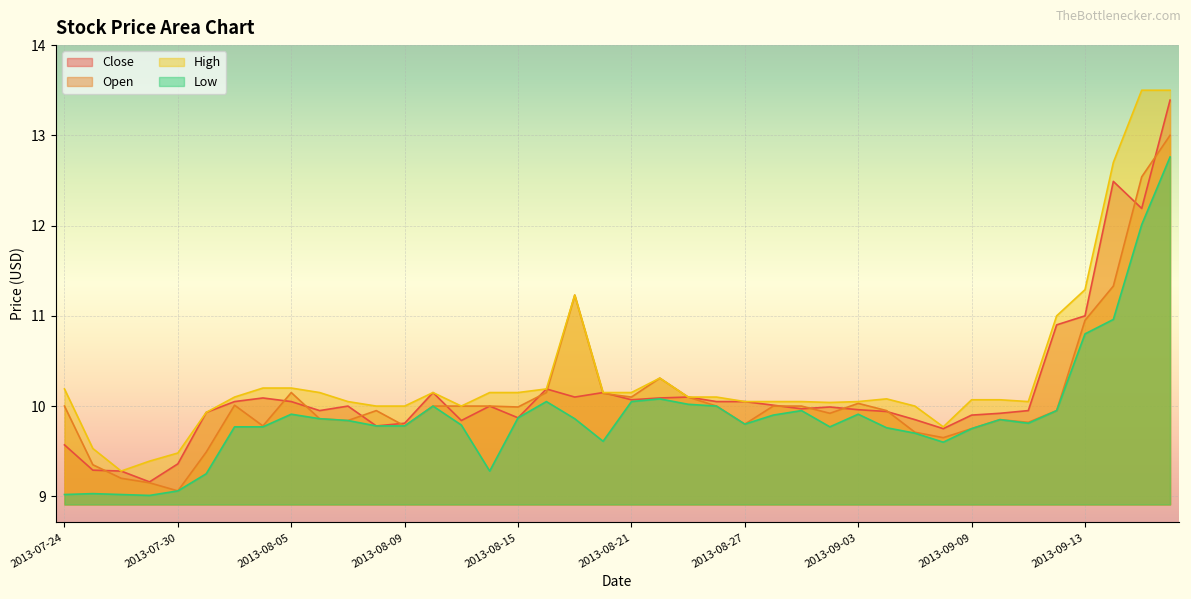

Which category has the lowest value in the High series?

2013-07-26